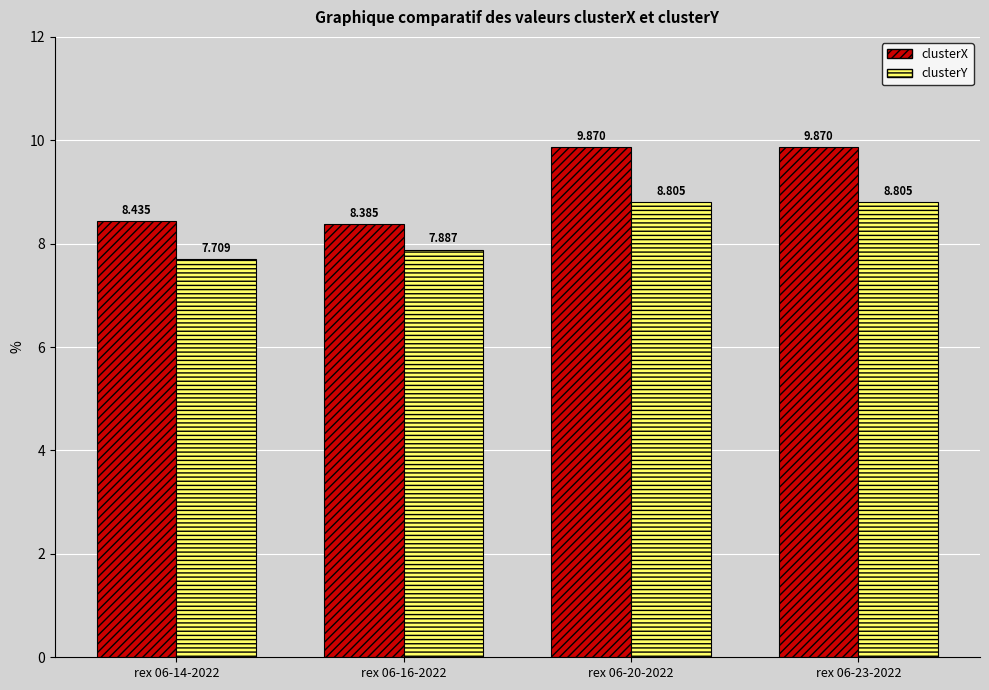

What is the label of the 3rd bar from the left?

rex 06-20-2022